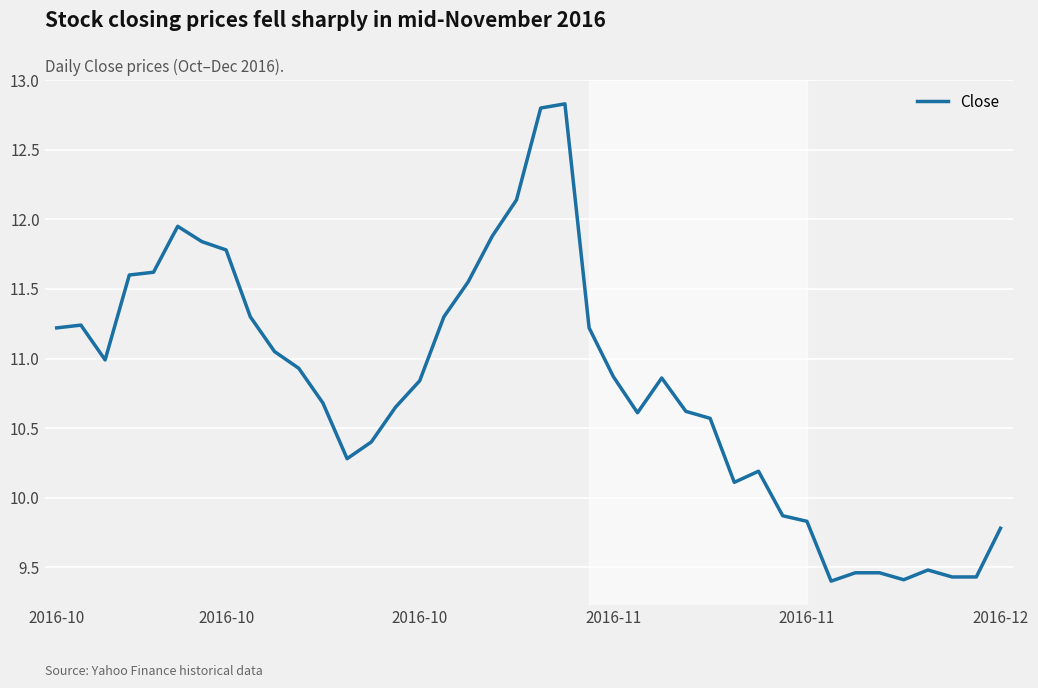

What is the greatest value displayed?

12.8